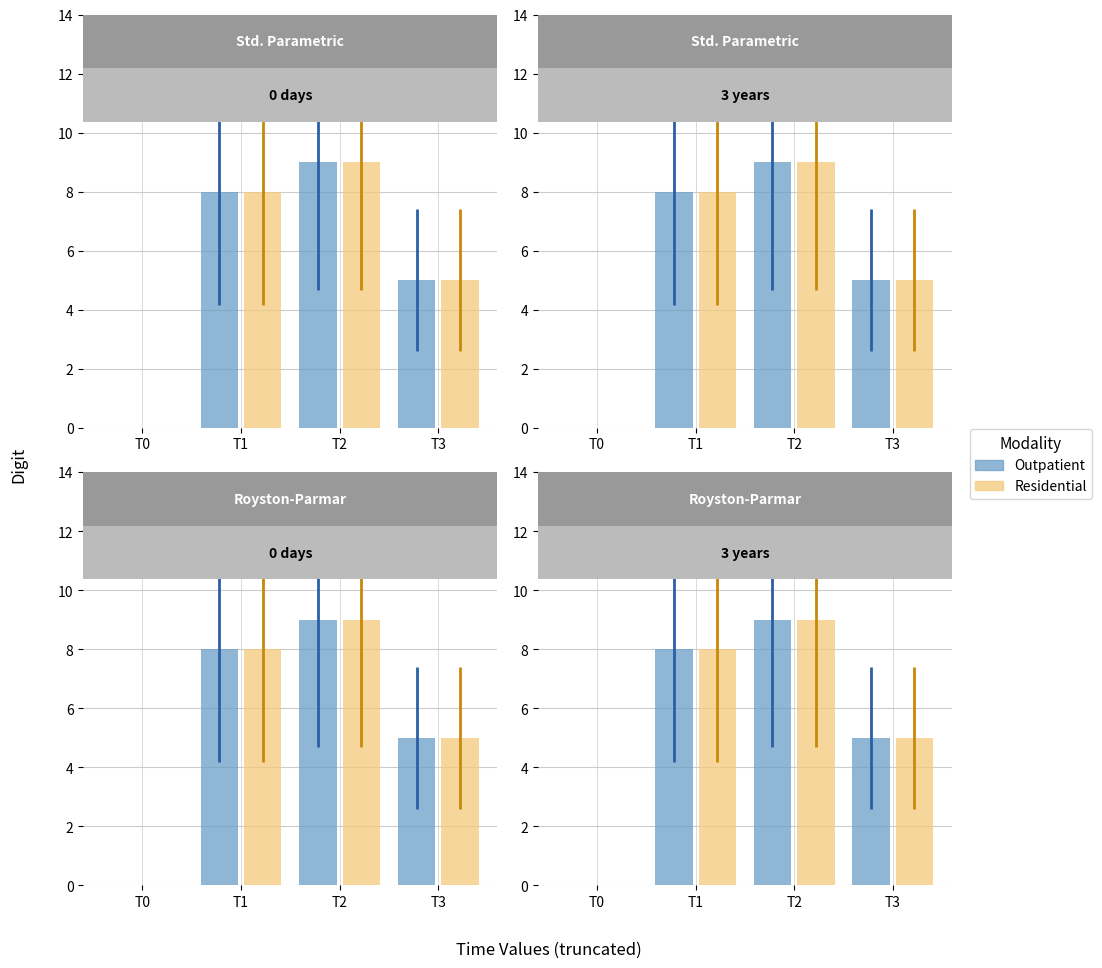

At which label does Residential reach its peak?

T2